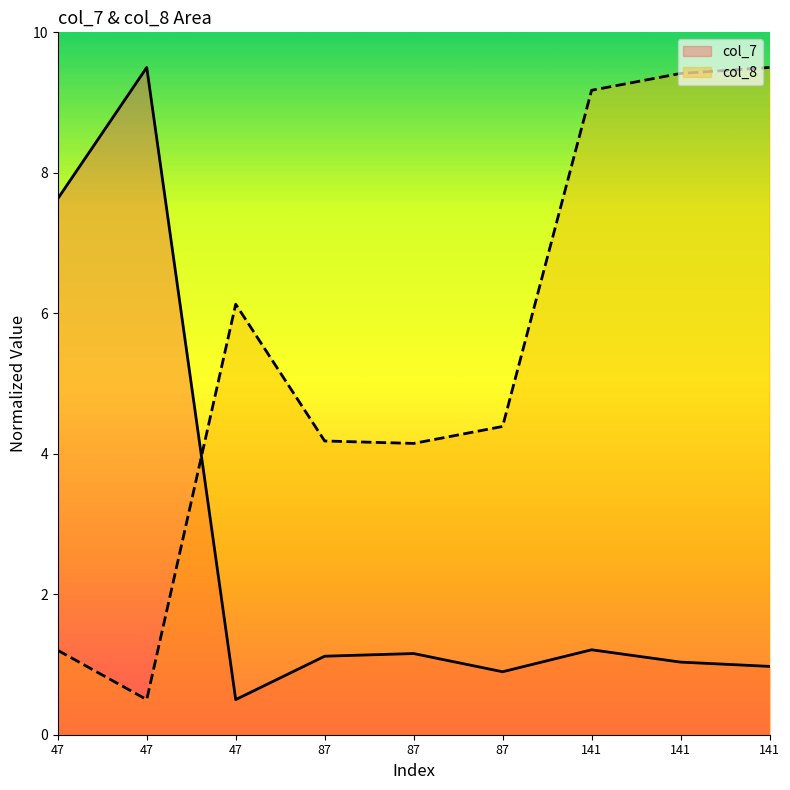

Which series has the largest total across all categories?

col_8